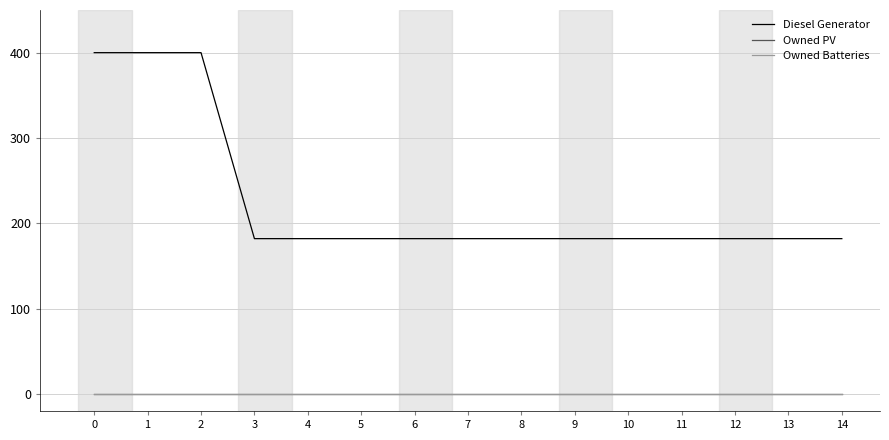

Which series has the largest total across all categories?

Diesel Generator